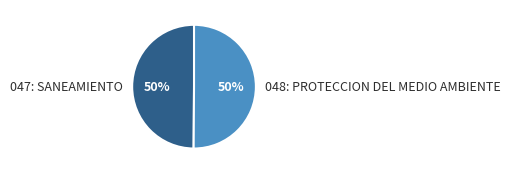

To the nearest percent, what percentage of the pie is 047: SANEAMIENTO?

50%